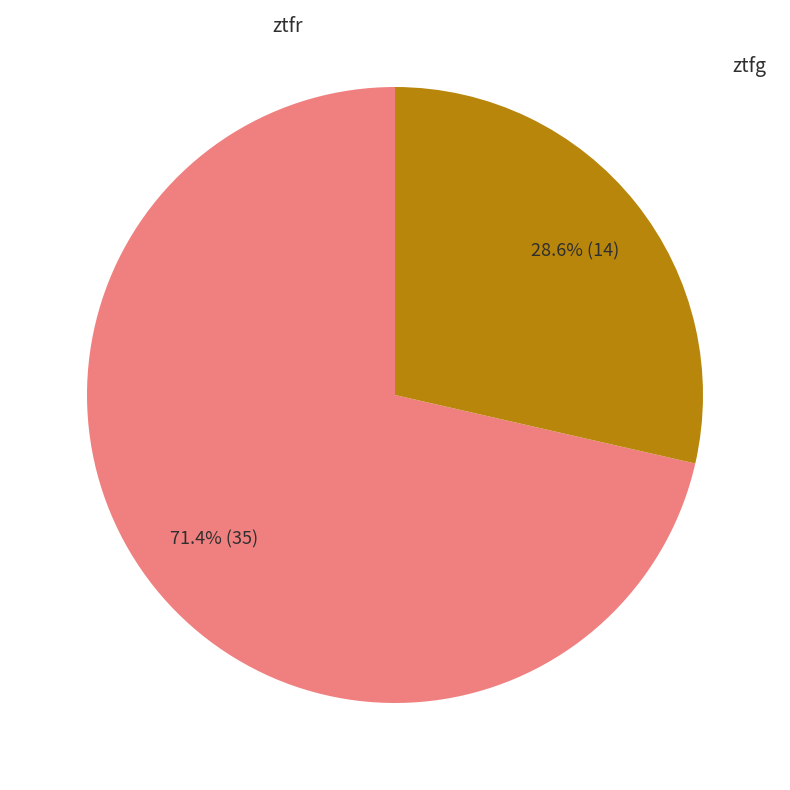

Between ztfg and ztfr, which is larger?

ztfr